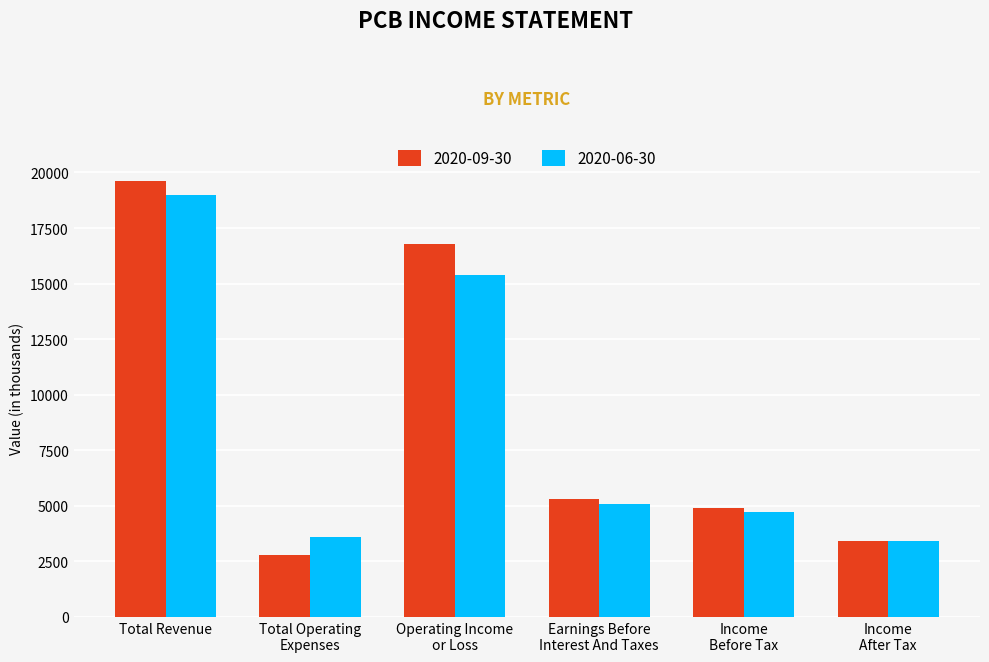

The value of 2020-06-30 at Earnings Before
Interest And Taxes is 5100. True or false?

True